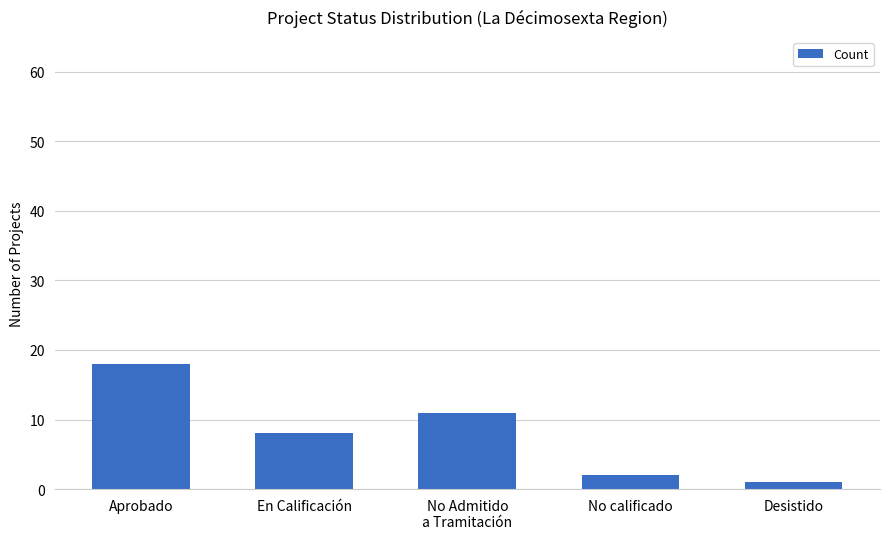

Count the number of data series in this chart.

1